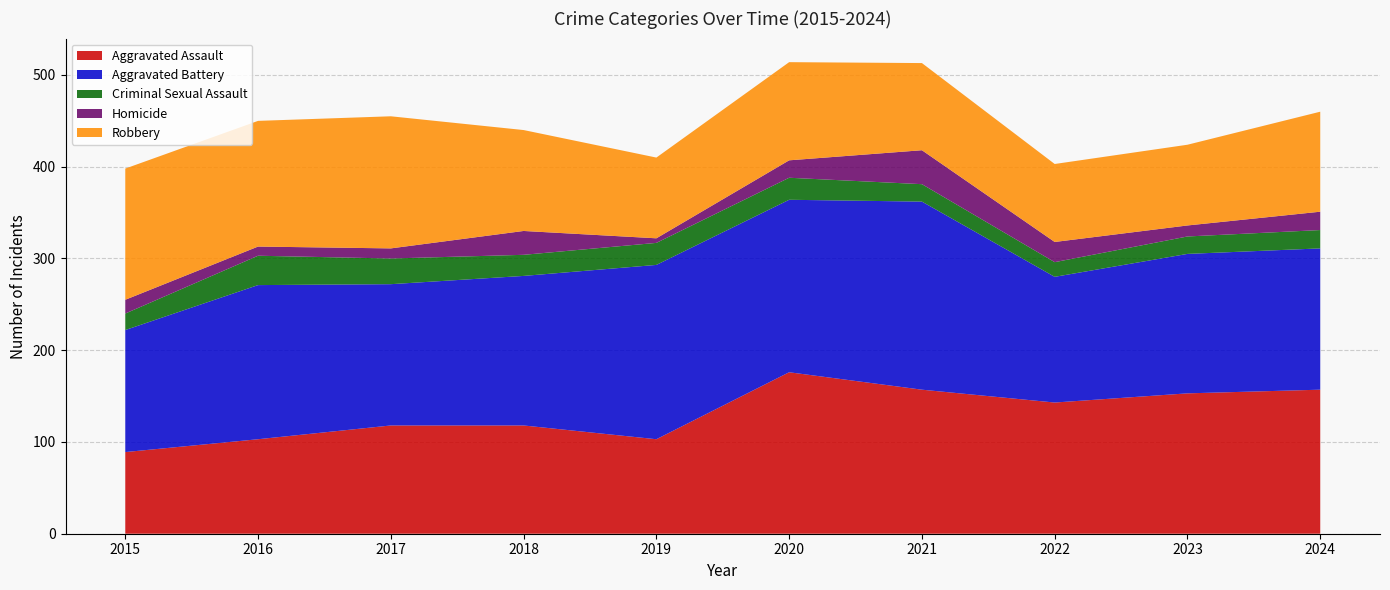

Reading left to right, transcribe all the data shown in this chart.

Aggravated Assault: 2015=89	2016=103	2017=118	2018=118	2019=103	2020=176	2021=157	2022=143	2023=153	2024=157
Aggravated Battery: 2015=133	2016=168	2017=154	2018=163	2019=190	2020=188	2021=205	2022=137	2023=152	2024=154
Criminal Sexual Assault: 2015=18	2016=32	2017=28	2018=23	2019=24	2020=24	2021=19	2022=16	2023=19	2024=20
Homicide: 2015=15	2016=10	2017=11	2018=26	2019=5	2020=19	2021=37	2022=22	2023=12	2024=20
Robbery: 2015=143	2016=137	2017=144	2018=110	2019=88	2020=107	2021=95	2022=85	2023=88	2024=109